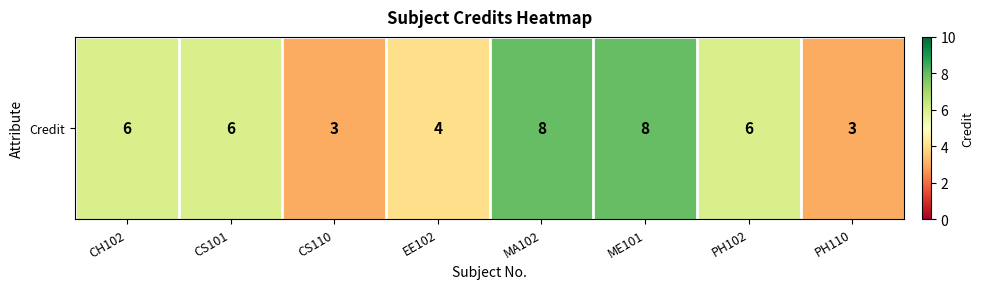

Rank the categories by value from highest to lowest.

MA102, ME101, CH102, CS101, PH102, EE102, CS110, PH110